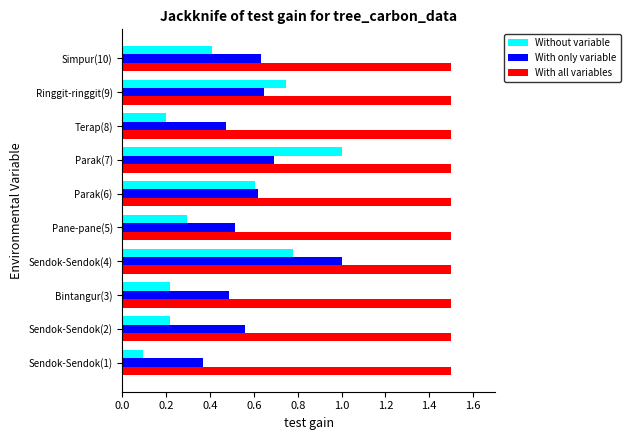

Where is Without variable nearest to the value 0?

Sendok-Sendok(1)